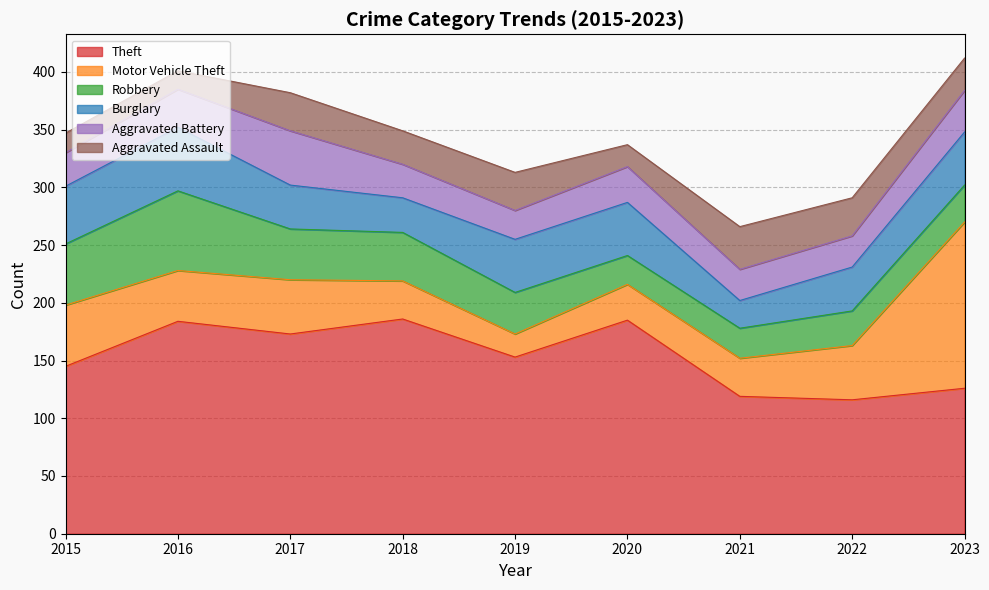

What is the value of the Robbery point at the 3rd from the left?

44